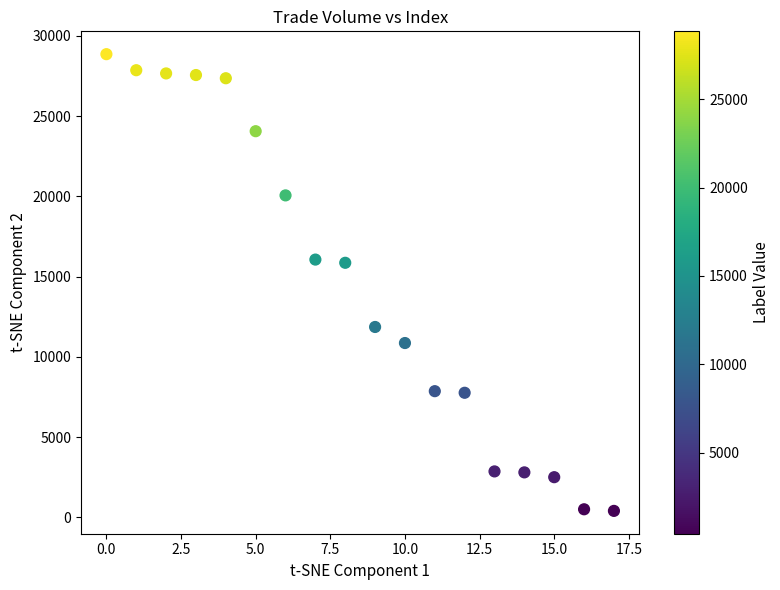

What is the range of Y values (max minus min)?

28460